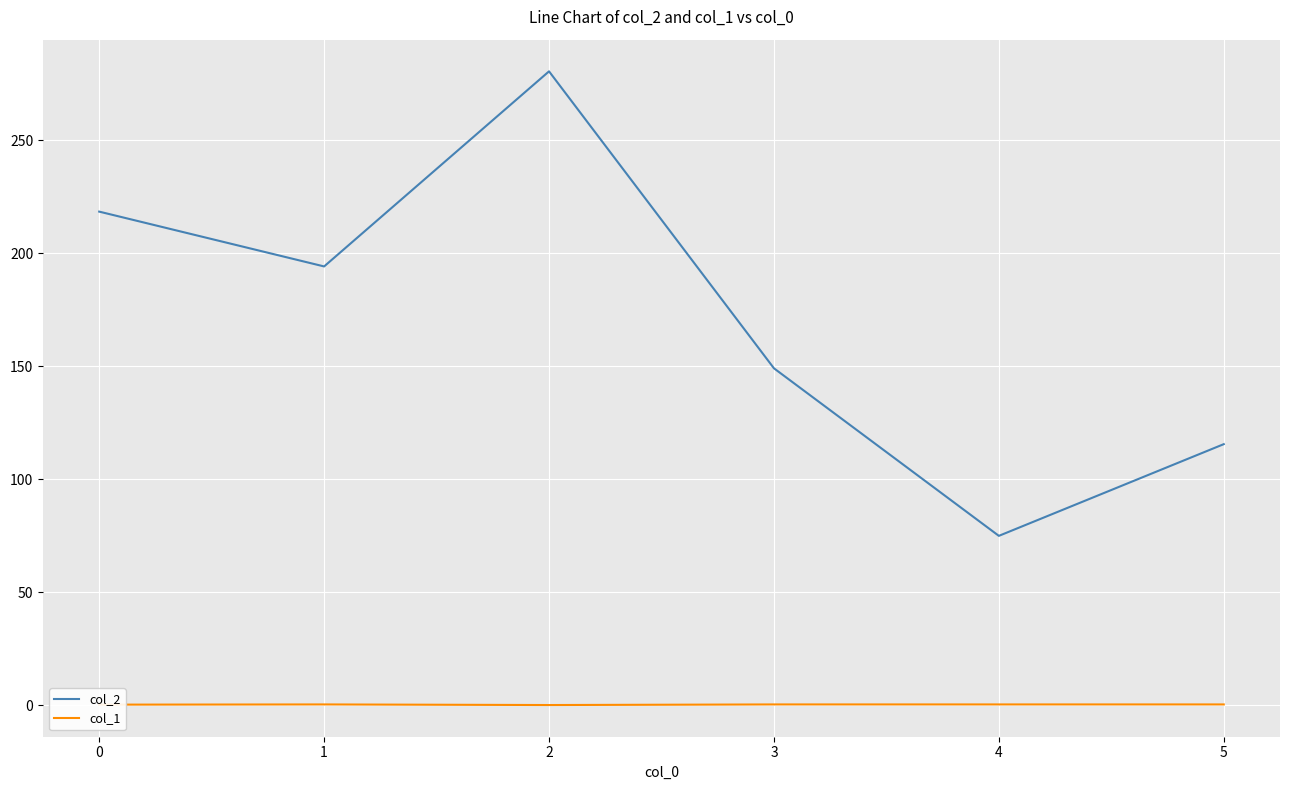

What is the total value across all series at 0?

218.7